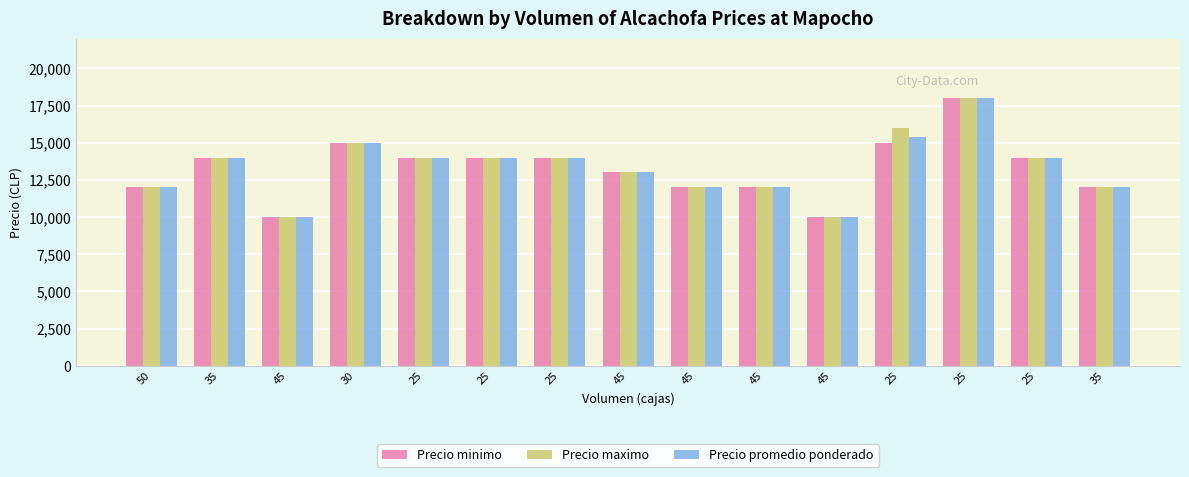

Reading right to left, list all the values displayed in this chart.

Precio minimo: 12000	14000	18000	15000	10000	12000	12000	13000	14000	14000	14000	15000	10000	14000	12000
Precio maximo: 12000	14000	18000	16000	10000	12000	12000	13000	14000	14000	14000	15000	10000	14000	12000
Precio promedio ponderado: 12000	14000	18000	15400	10000	12000	12000	13000	14000	14000	14000	15000	10000	14000	12000